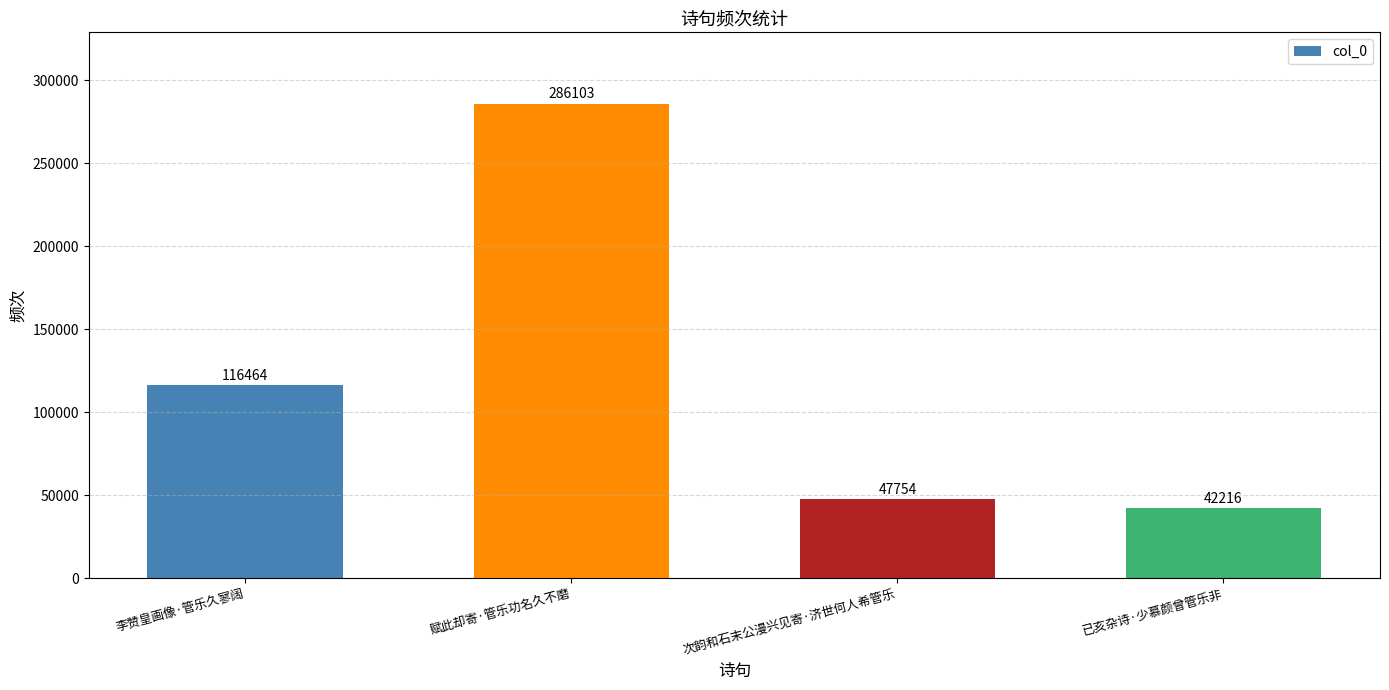

What is the change in value from 李赞皇画像·管乐久寥阔 to 赋此却寄·管乐功名久不磨?

+169639